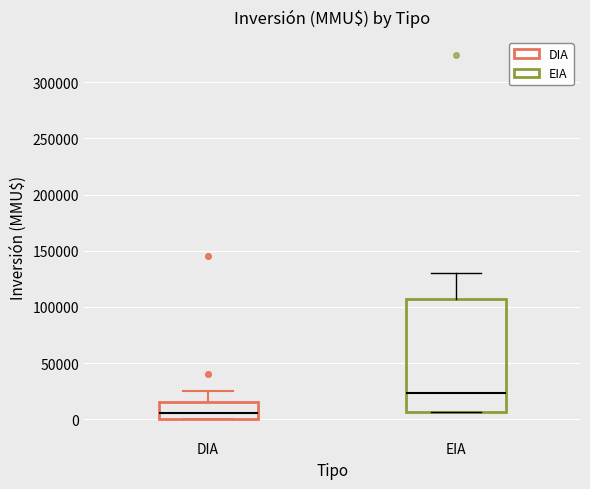

Which box has the lowest median line?

DIA